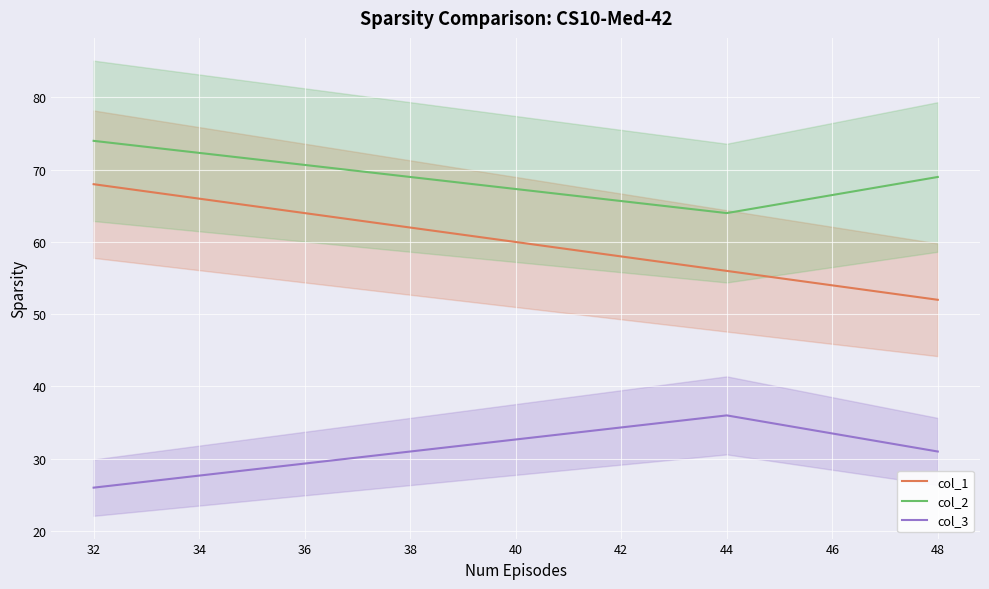

Does the chart display data point markers on the line(s)?

No